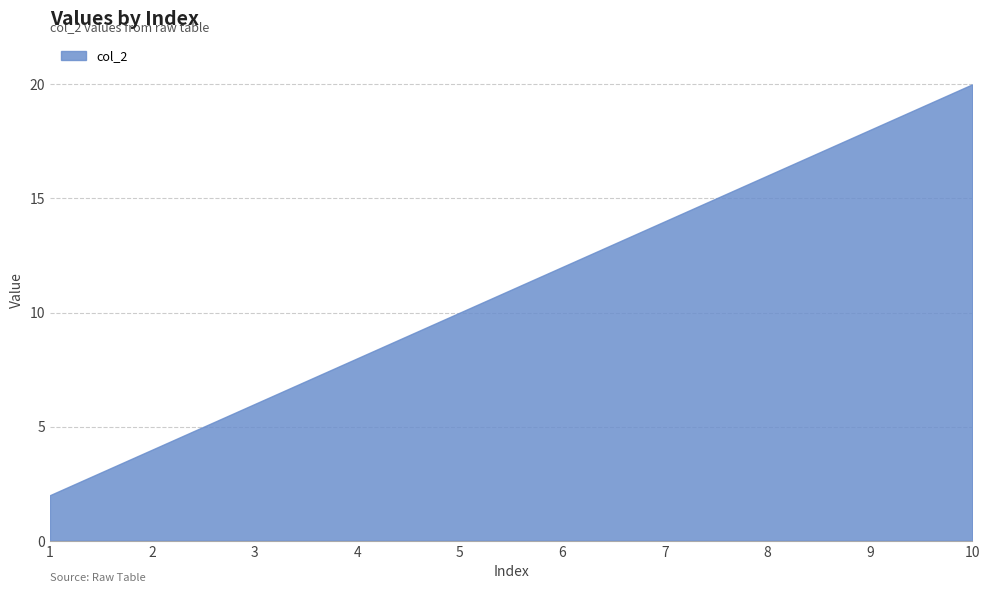

What is the greatest value displayed?

20